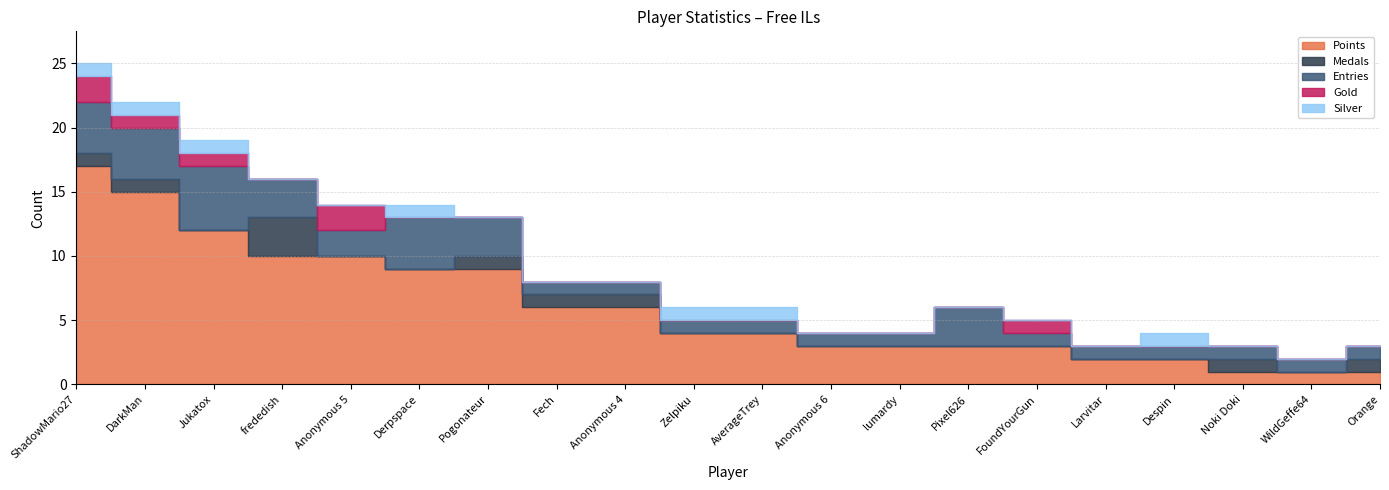

Count the Gold values in the range 0 to 1.

18